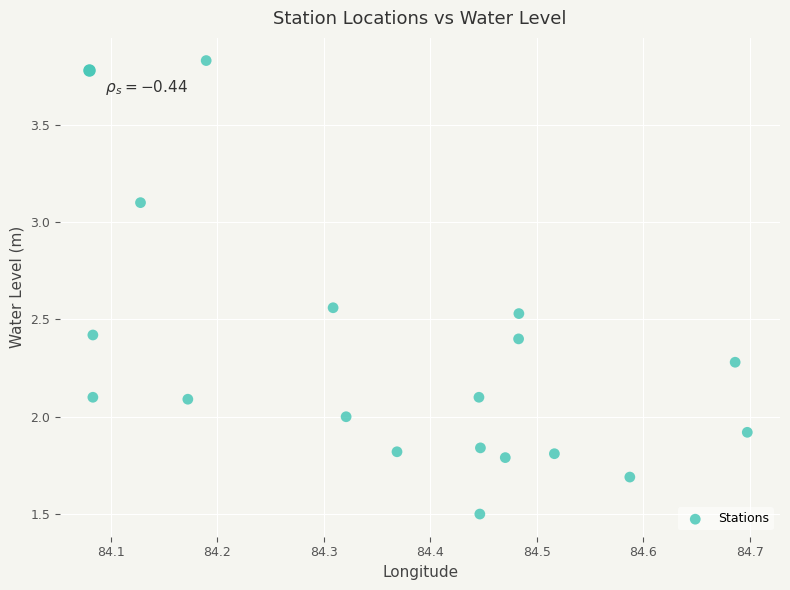

What is the range of Y values (max minus min)?

2.3